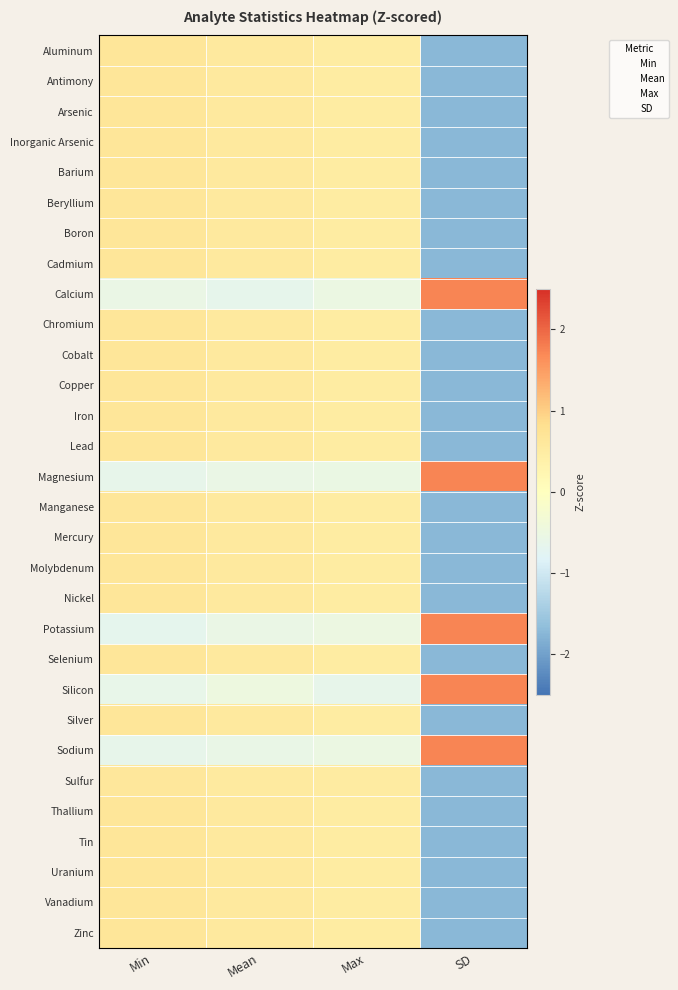

At Min, list the series in order from largest to smallest.

Selenium, Zinc, Manganese, Chromium, Nickel, Aluminum, Arsenic, Antimony, Copper, Cadmium, Silver, Cobalt, Tin, Thallium, Molybdenum, Inorganic Arsenic, Lead, Vanadium, Beryllium, Uranium, Mercury, Barium, Boron, Iron, Sulfur, Calcium, Silicon, Sodium, Magnesium, Potassium